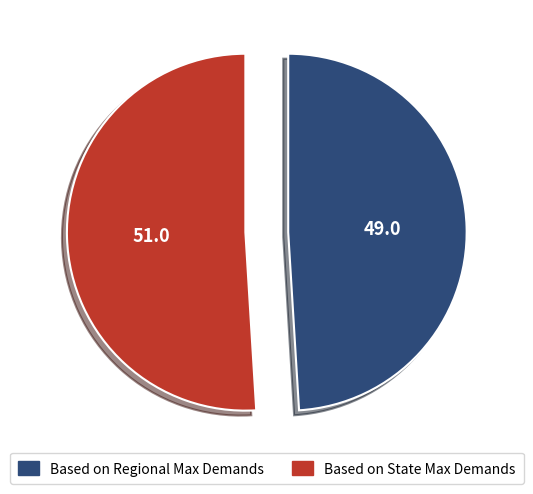

Which category has the smallest portion of the pie?

Based on Regional Max Demands